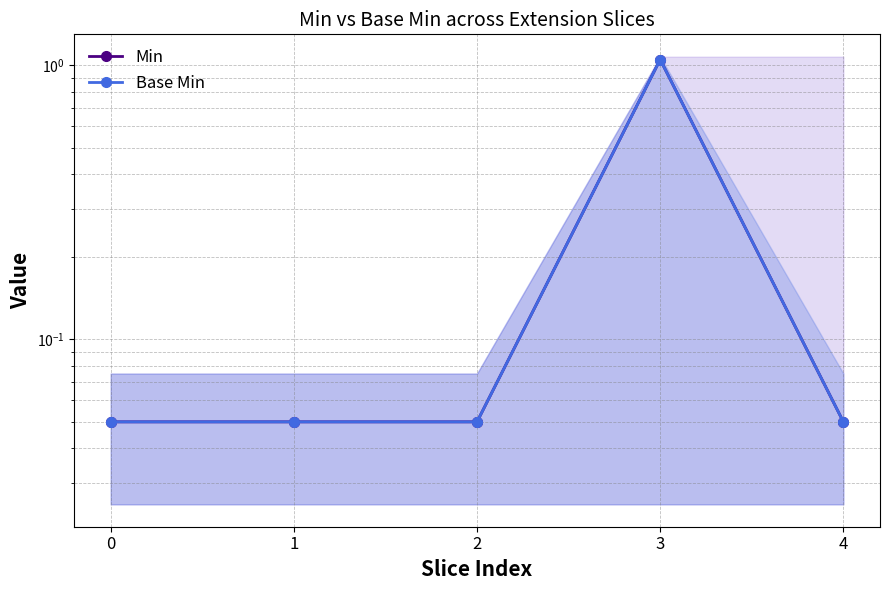

Reading right to left, transcribe all the data shown in this chart.

Min: 0.1	1.1	0.1	0.1	0.1
Base Min: 0.1	1.1	0.1	0.1	0.1